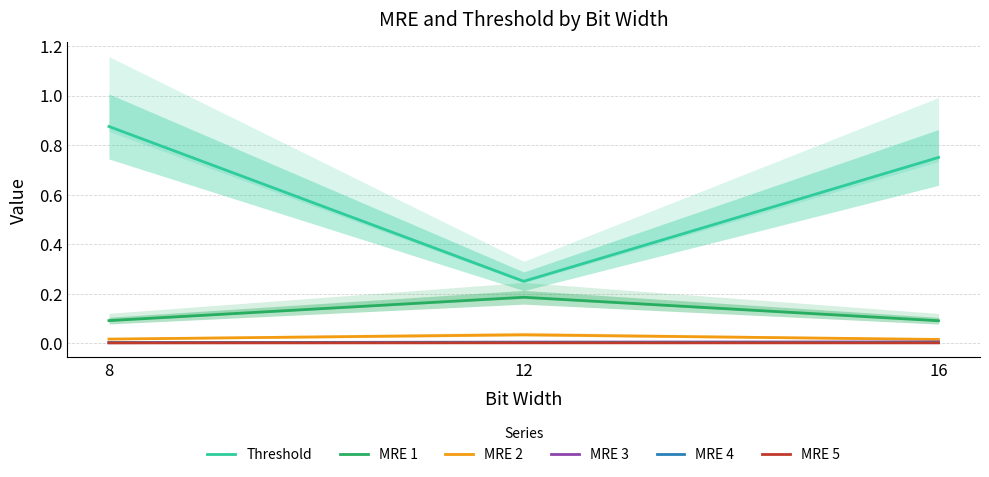

At which category is the sum across all series the highest?

8